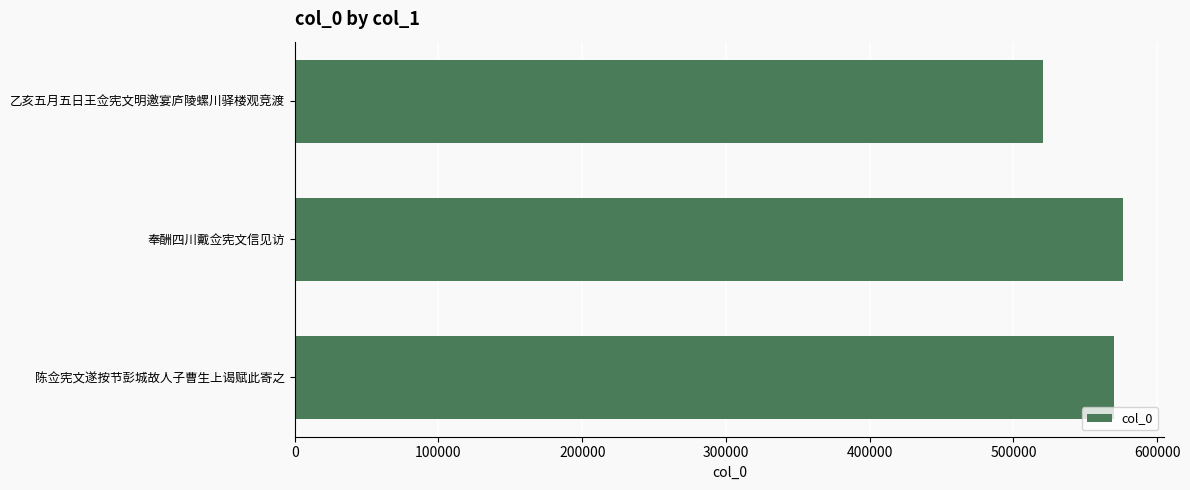

Reading bottom to top, list all the values displayed in this chart.

陈佥宪文遂按节彭城故人子曹生上谒赋此寄之=569864	奉酬四川戴佥宪文信见访=576092	乙亥五月五日王佥宪文明邀宴庐陵螺川驿楼观竞渡=520648